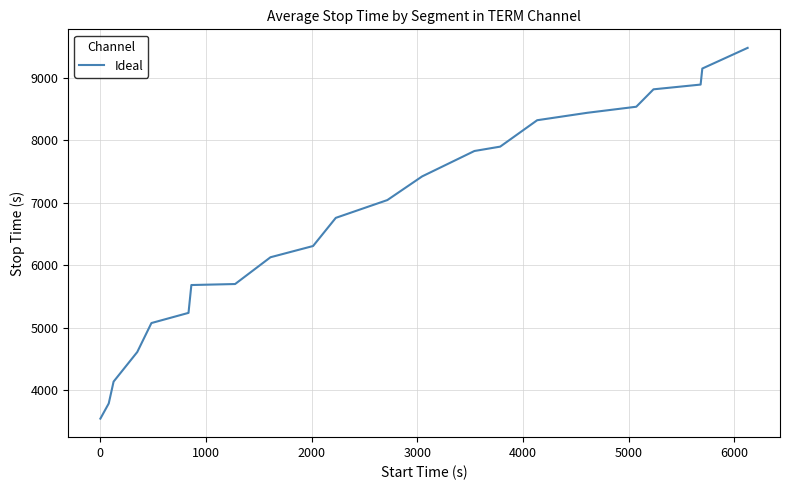

What is the difference between the maximum and minimum values?

5939